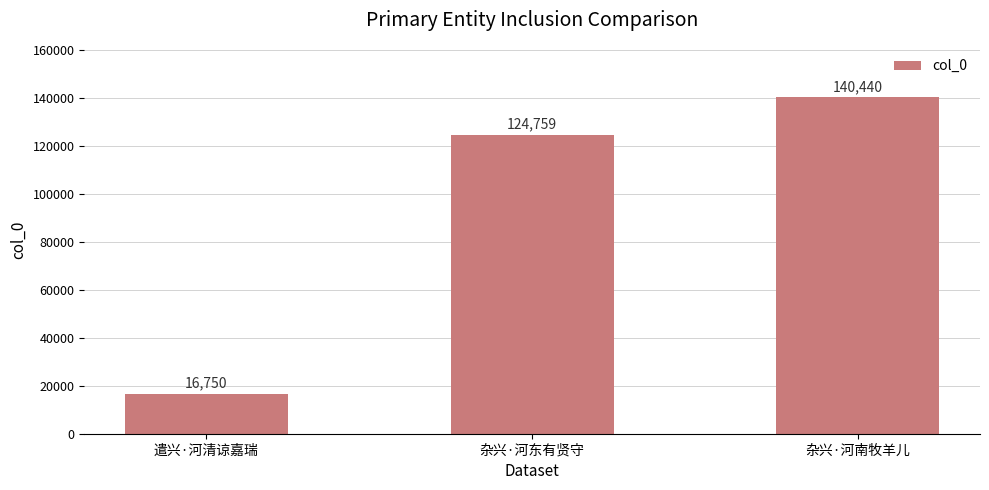

Approximately how many times larger is the value at 遣兴·河清谅嘉瑞 compared to 杂兴·河东有贤守?

0.1